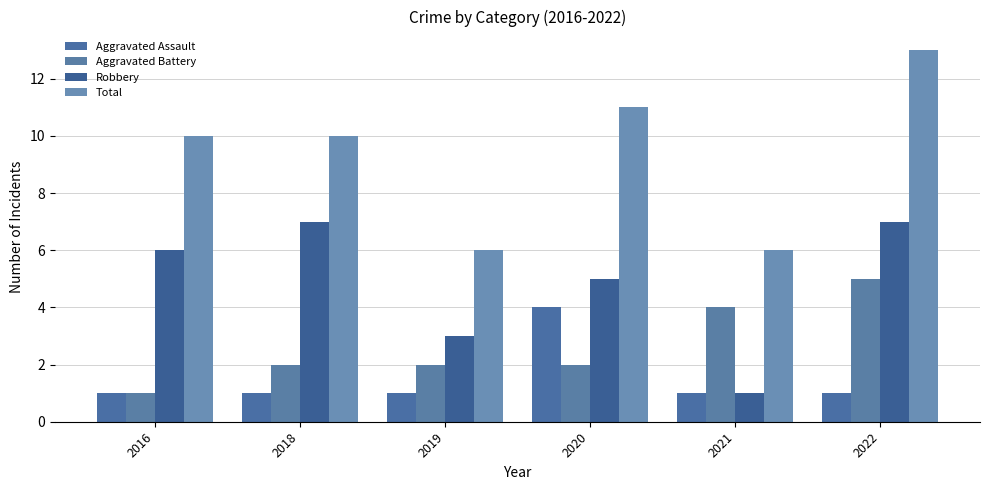

Which series has the widest spread of values?

Total